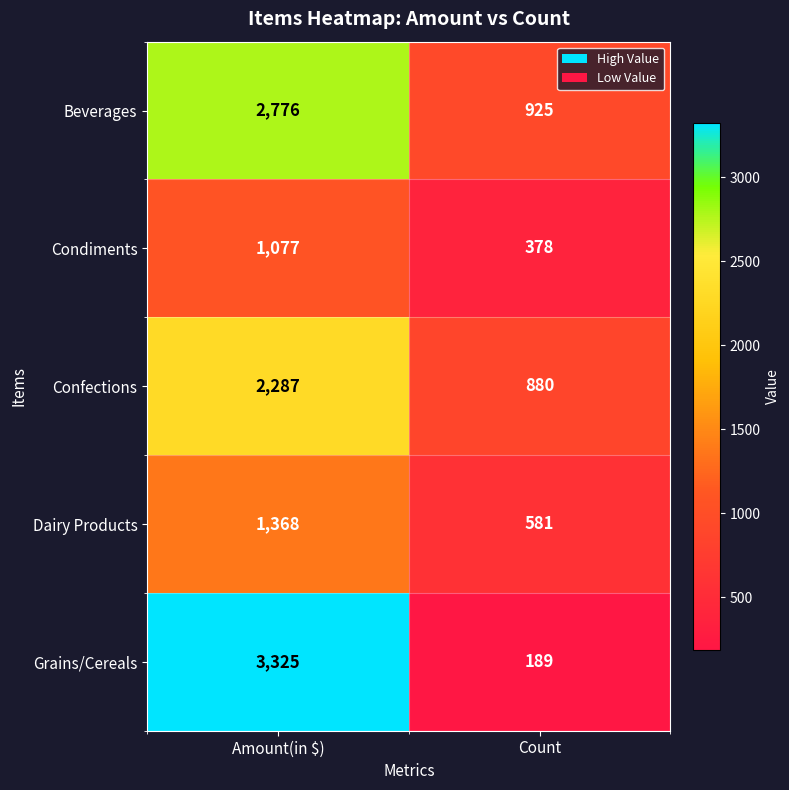

At which label is Confections closest to 1583?

Count